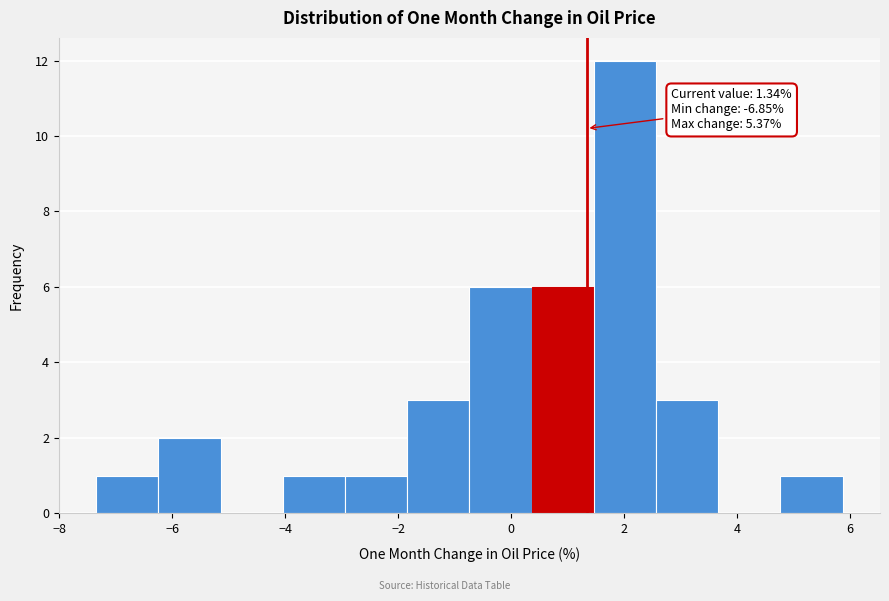

Over which range of the x-axis is the bar tallest?

1.4 to 2.6